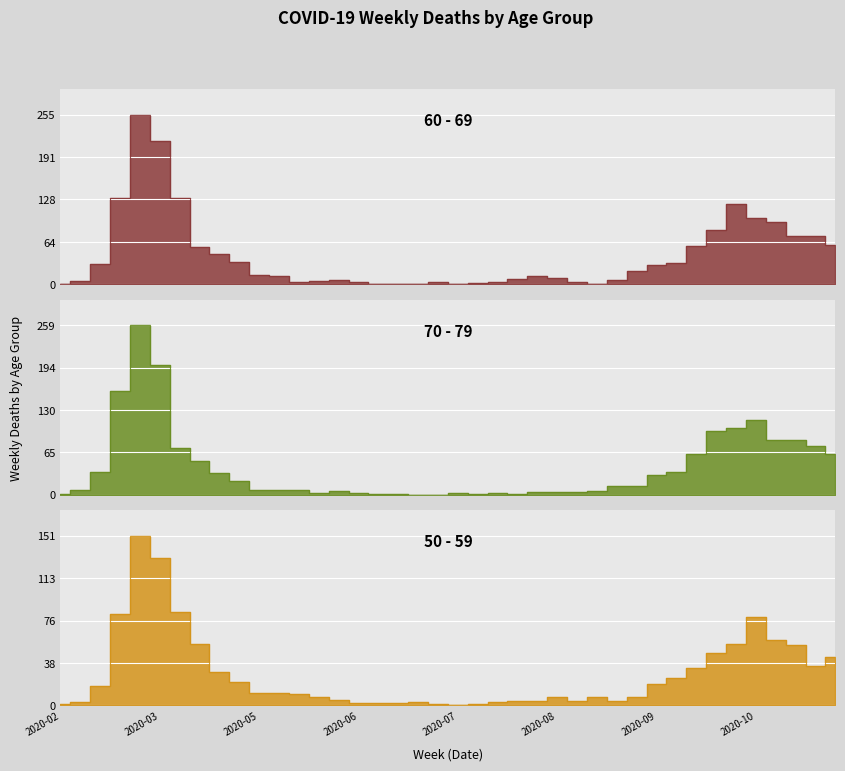

Reading right to left, what are all the values shown in this chart?

60 - 69: 59	73	72	93	100	121	82	58	32	29	20	7	1	3	9	12	8	3	2	0	3	0	0	1	3	6	5	3	12	14	33	45	56	129	216	255	130	31	5	1
70 - 79: 63	75	83	84	115	102	97	62	35	30	14	14	6	4	5	4	1	3	1	3	0	0	1	1	3	6	2	7	7	7	21	33	52	71	199	259	158	35	7	1
50 - 59: 43	35	54	58	79	55	47	33	24	19	7	4	7	4	7	4	4	3	1	0	1	3	2	2	2	5	7	10	11	11	21	30	55	83	131	151	81	17	3	1